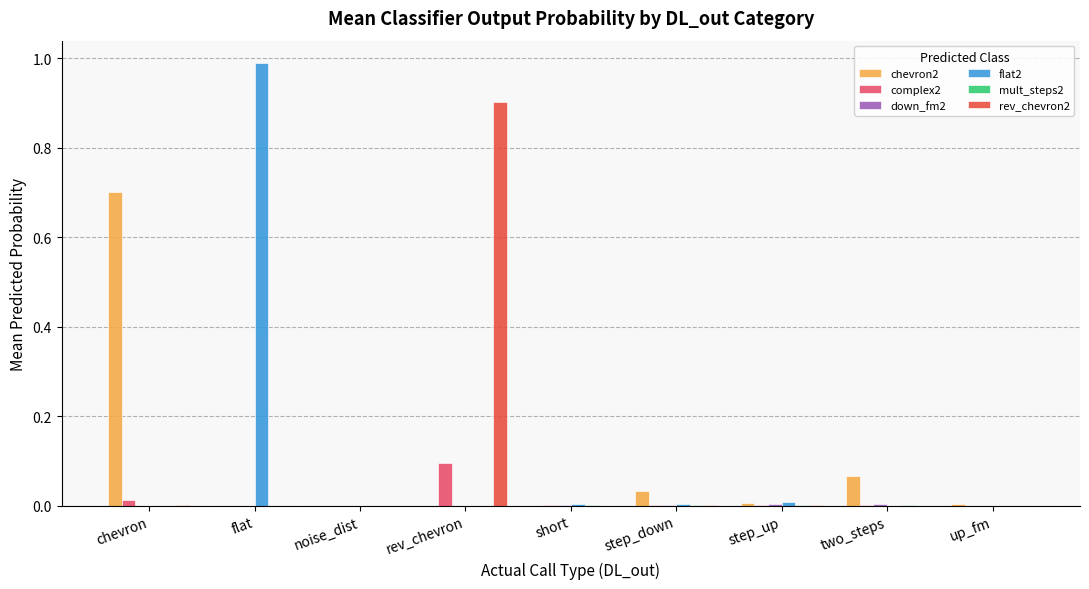

Are the bars grouped side by side (vs. stacked)?

Yes